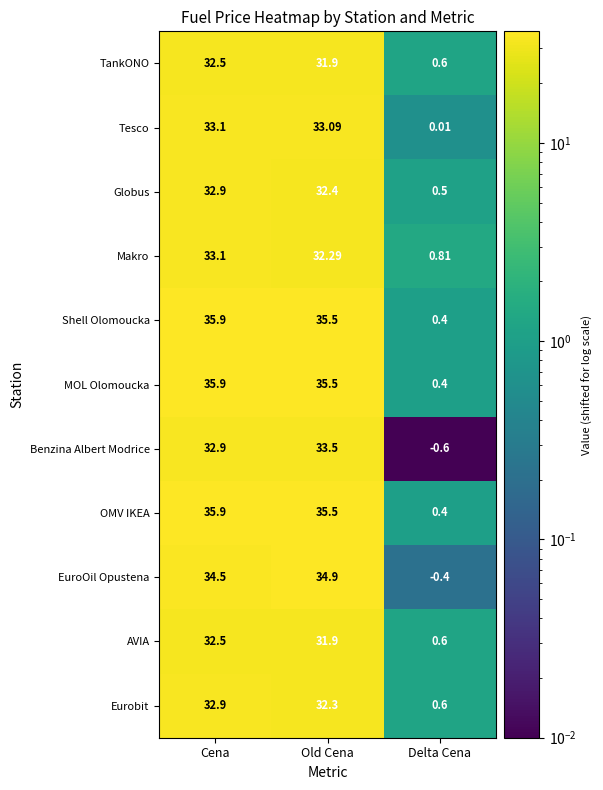

At which category is the sum across all series the highest?

Cena